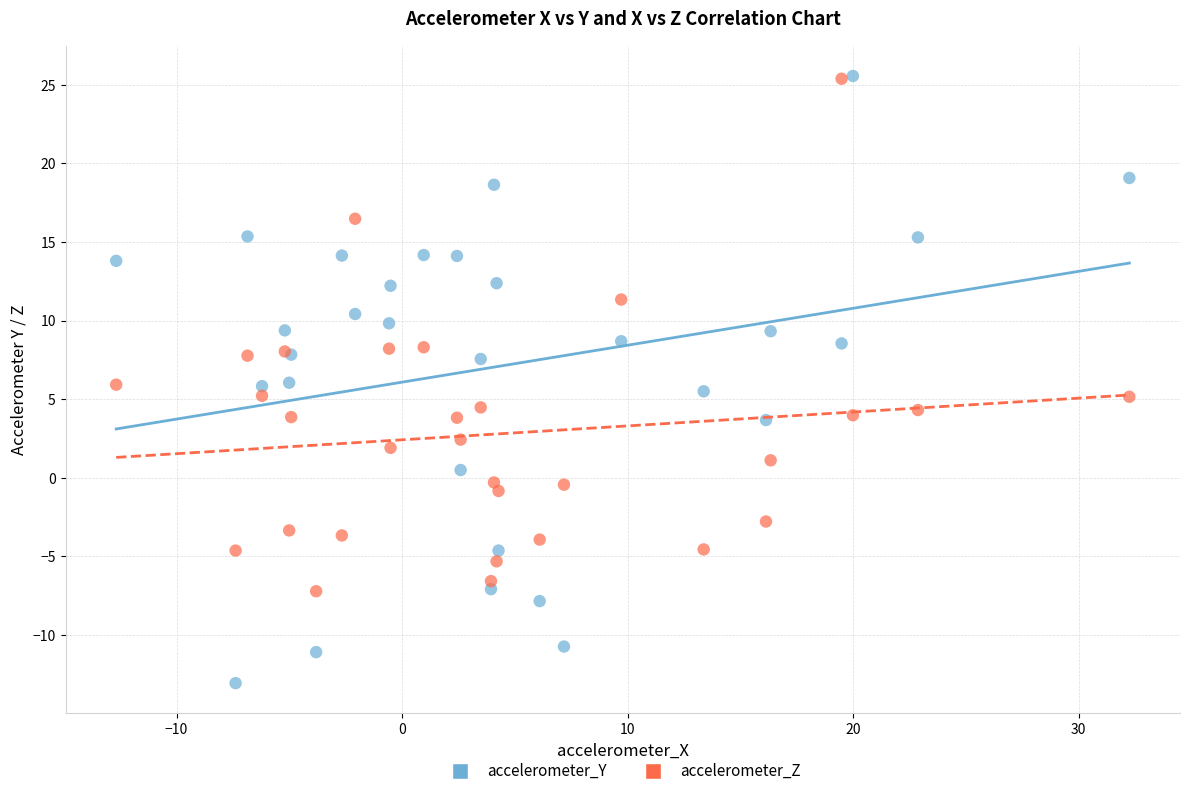

Which series has the largest Y range (max minus min)?

accelerometer_Y